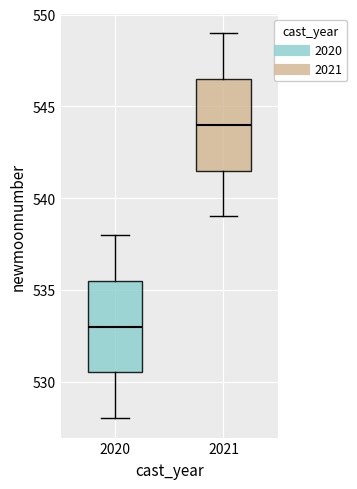

Which box's median line is the lowest?

2020